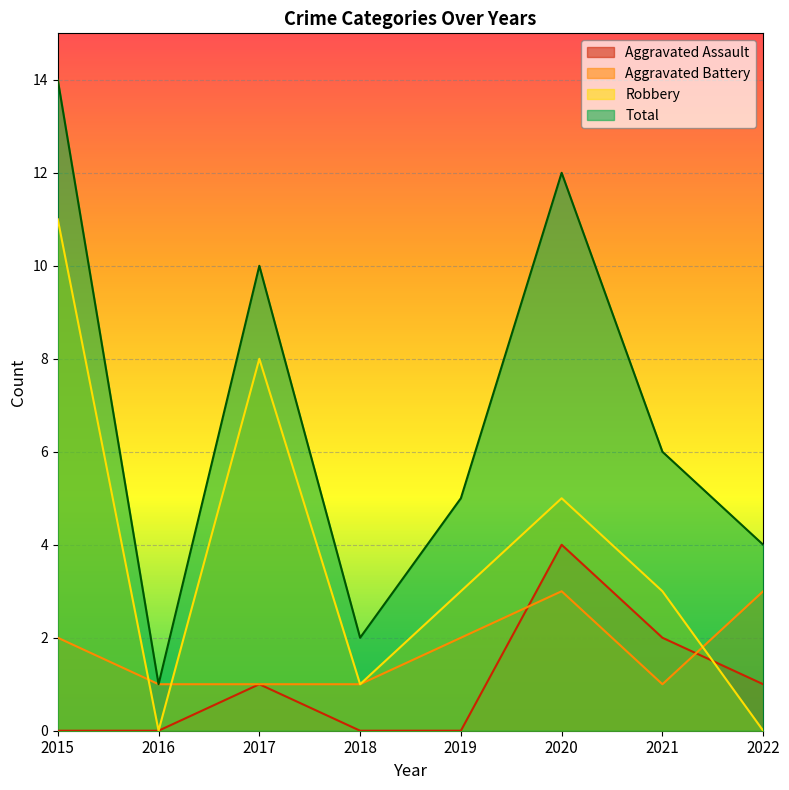

In Total, how many points are lower than both neighbors (excluding endpoints)?

2